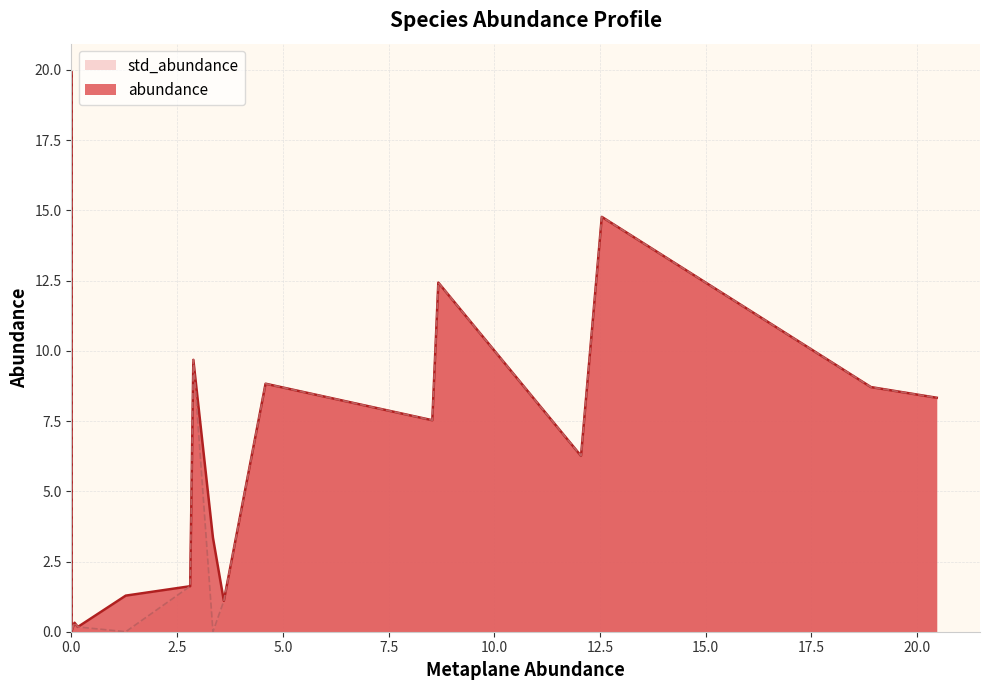

At how many categories does at least one series exceed 19?

1